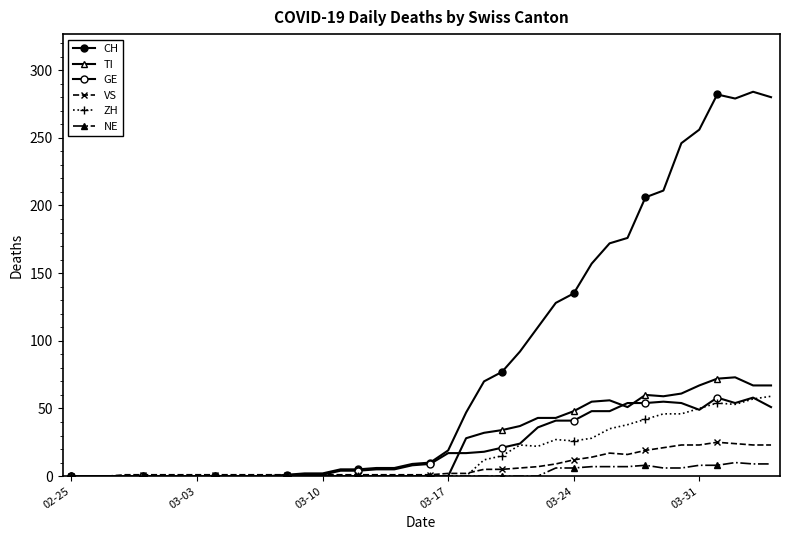

What is the label of the 3rd point from the left?

03-10